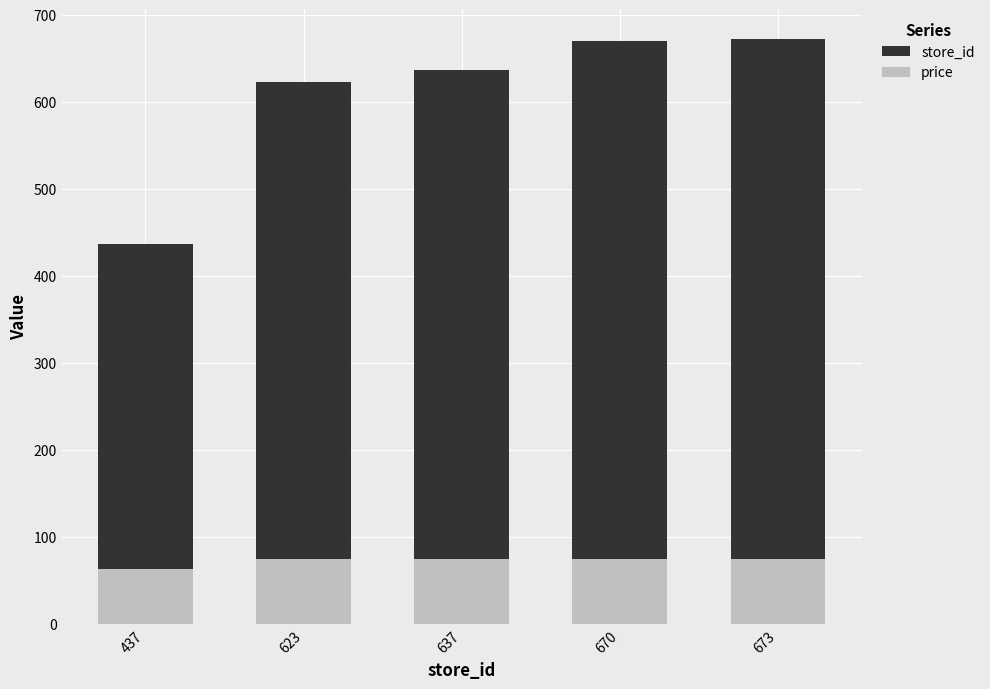

How many bars are there in each group?

2